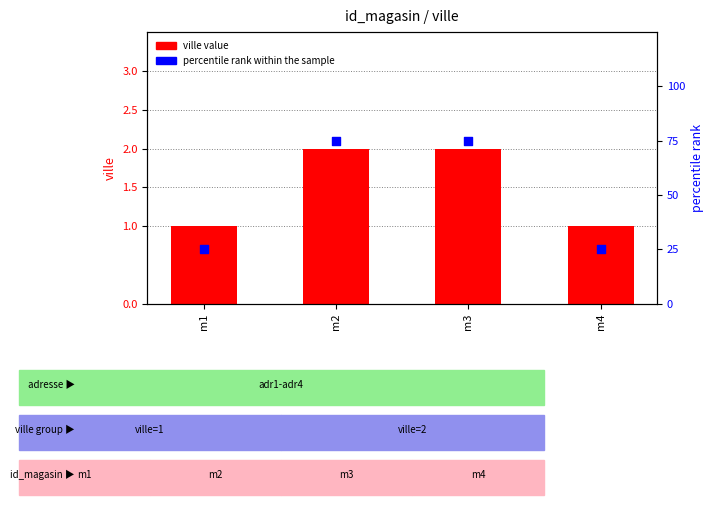

At how many categories does at least one series exceed 11?

4